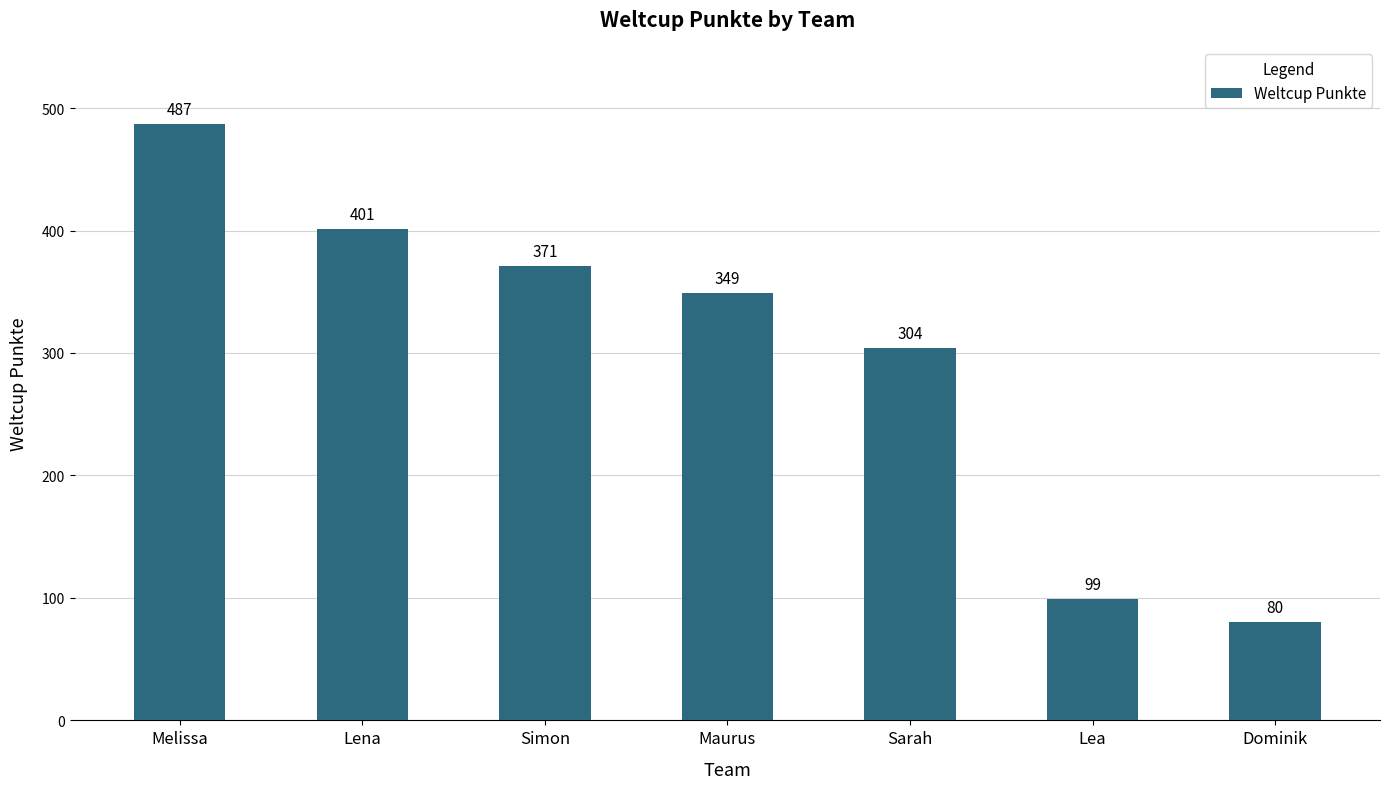

What is the difference between the maximum and minimum values?

407